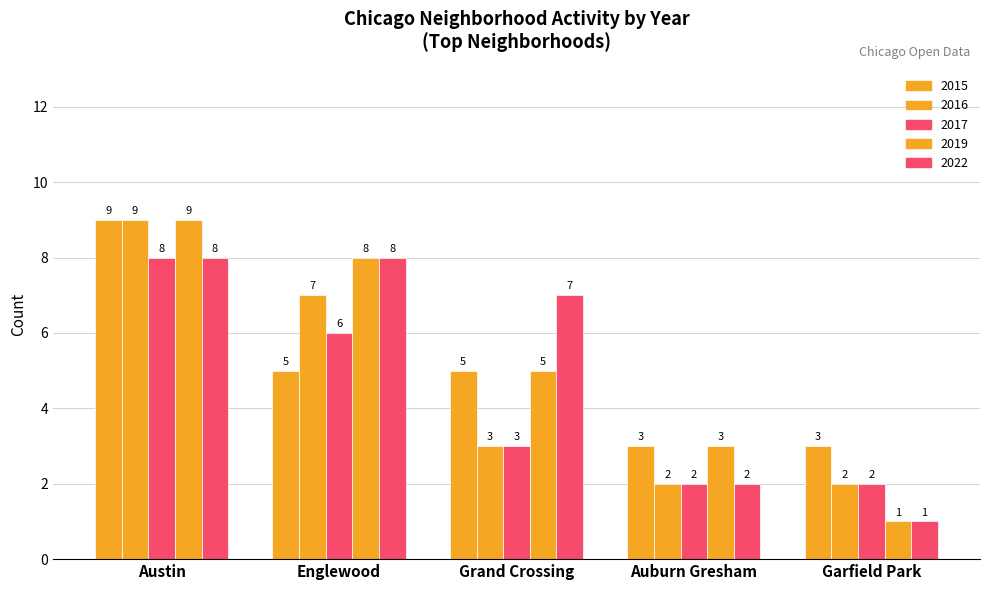

What is the label of the 5th bar from the left?

Garfield Park